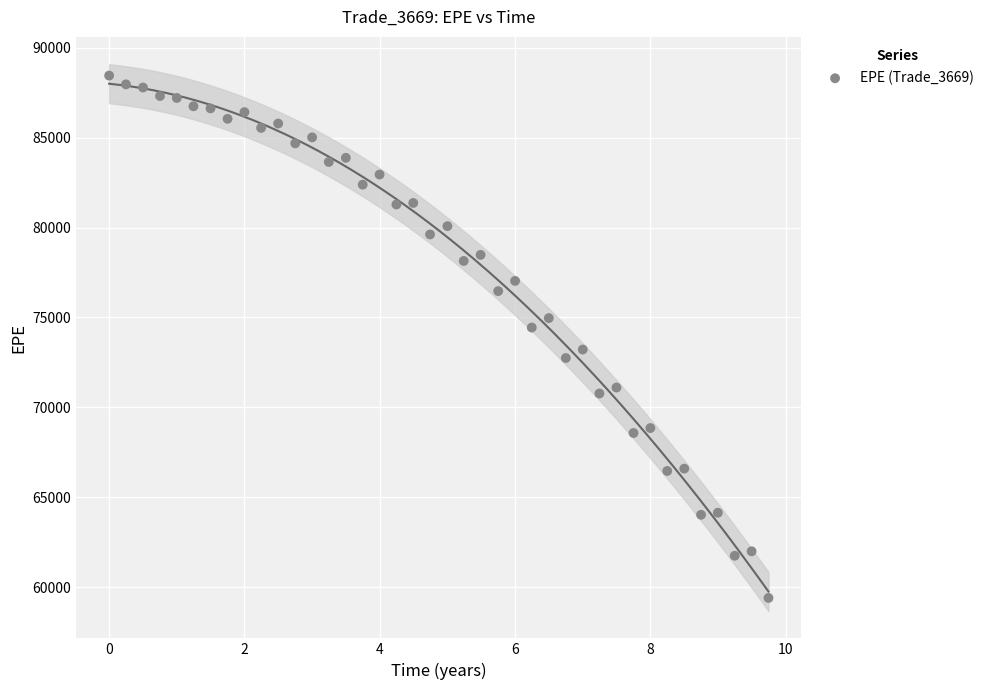

What is the range of Y values (max minus min)?

29062.3